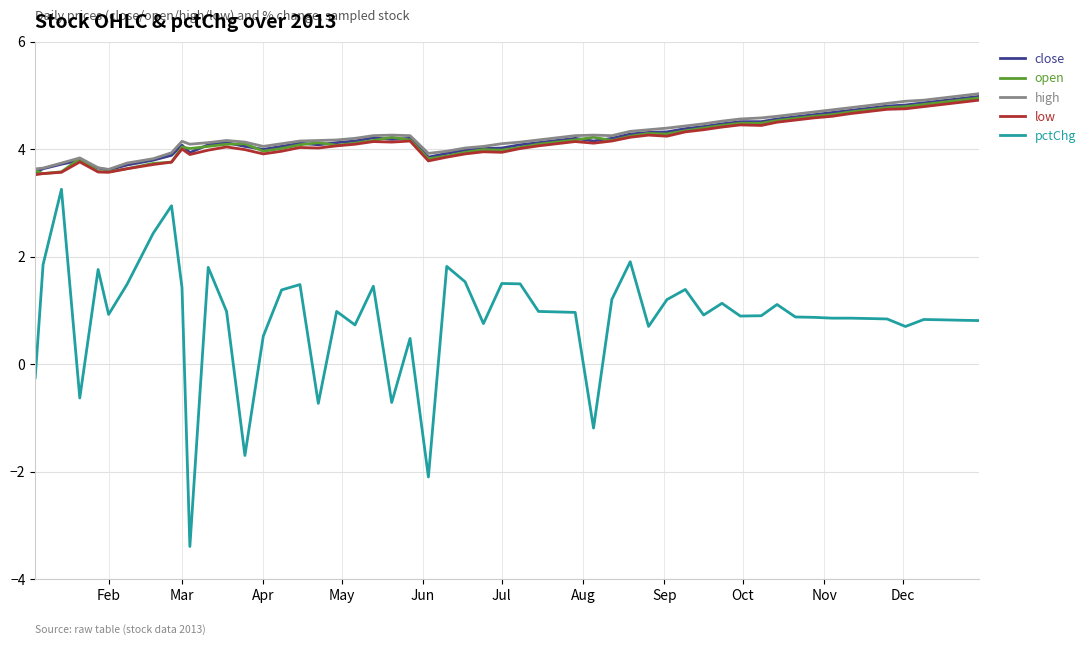

What is the minimum value shown in the chart?

-3.4